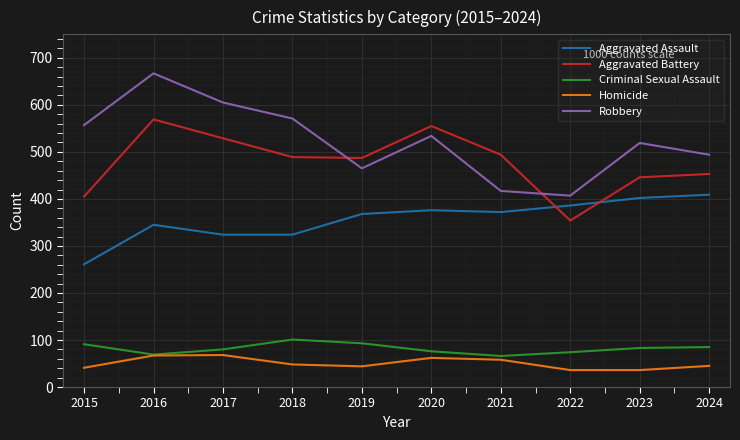

What are all the series names shown in the legend?

Aggravated Assault, Aggravated Battery, Criminal Sexual Assault, Homicide, Robbery